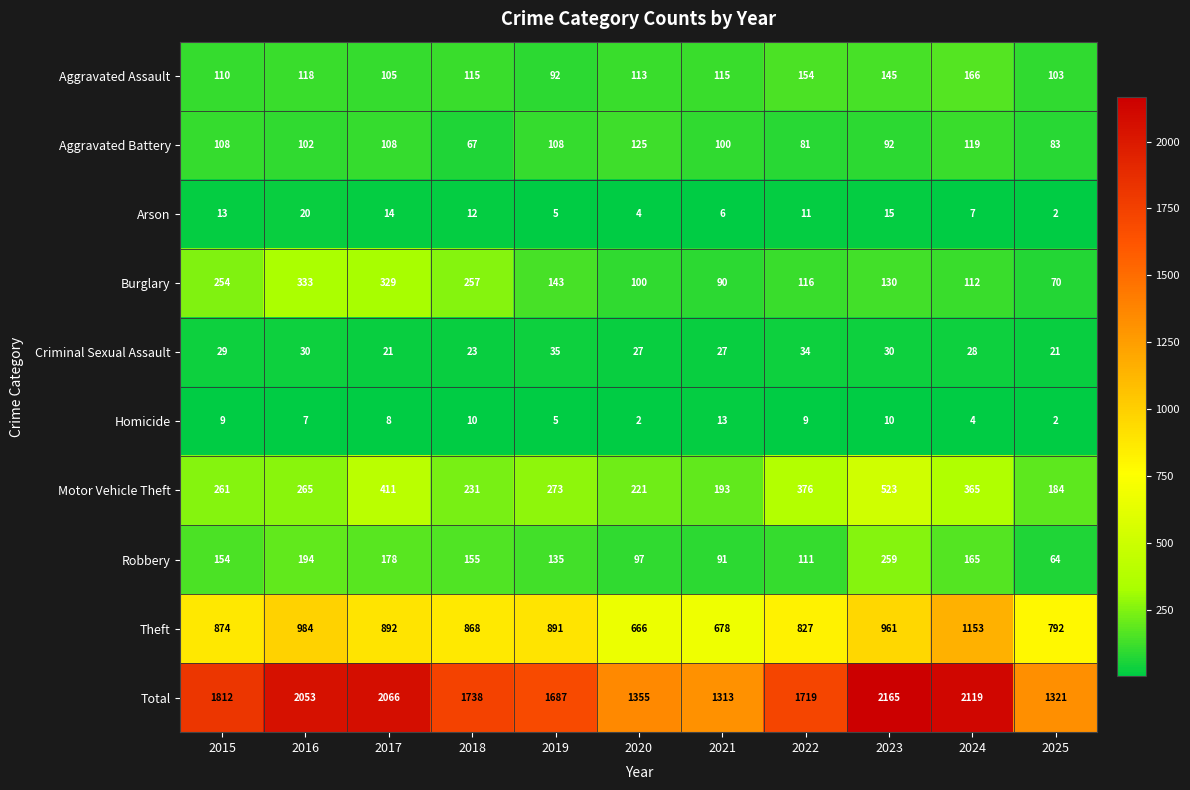

What is the maximum value shown in the chart?

2165